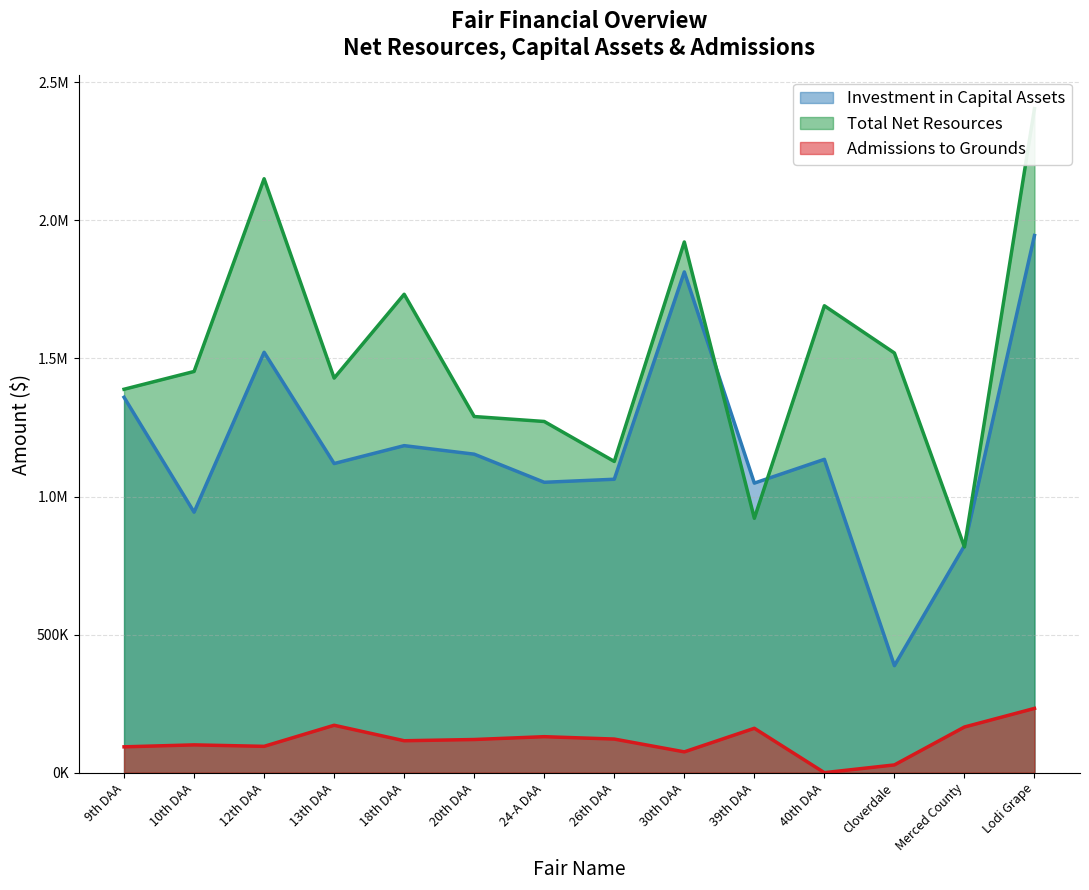

Which label corresponds to the largest value in the chart?

Lodi Grape